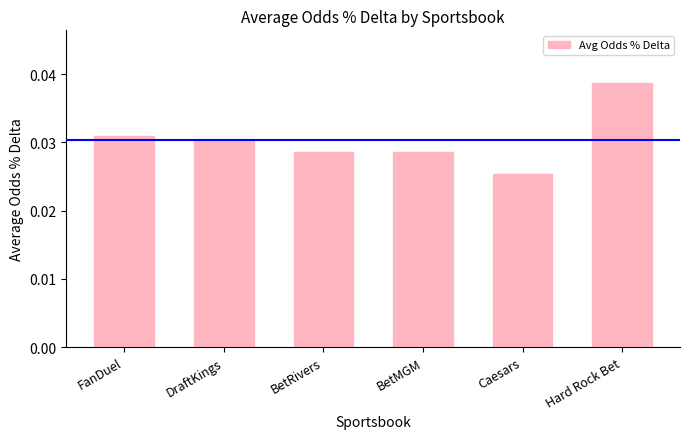

What position from the left is DraftKings?

2